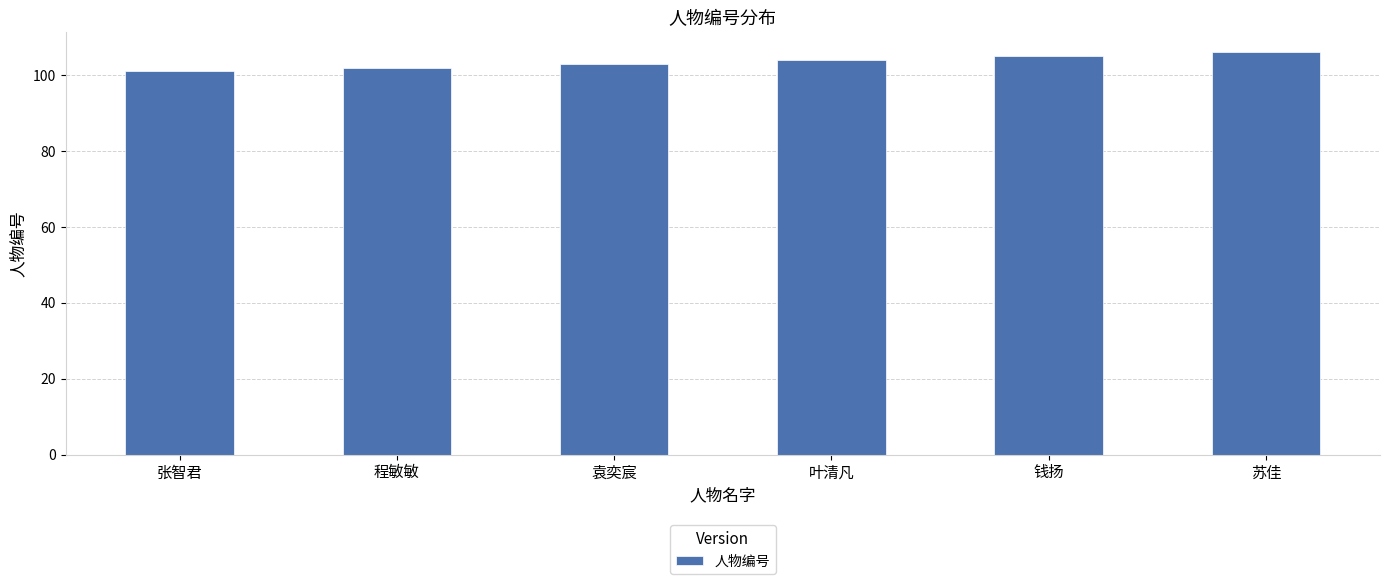

Rank the categories by value from lowest to highest.

张智君, 程敏敏, 袁奕宸, 叶清凡, 钱扬, 苏佳